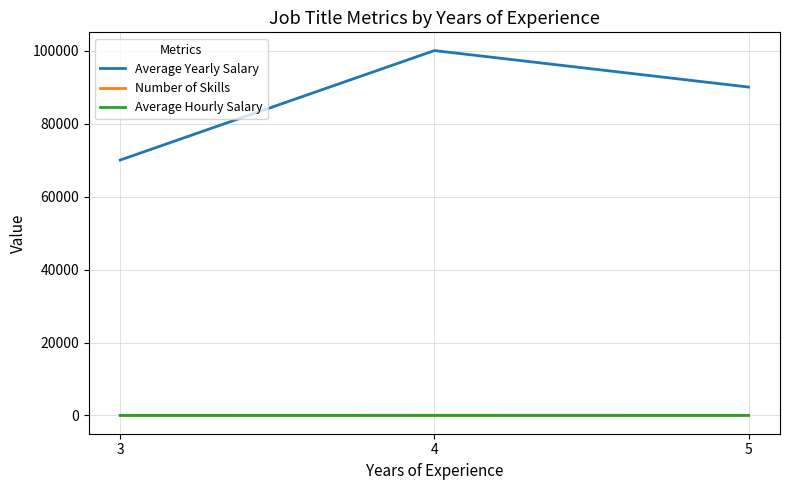

Which series changed the most between 3 and 5?

Average Yearly Salary